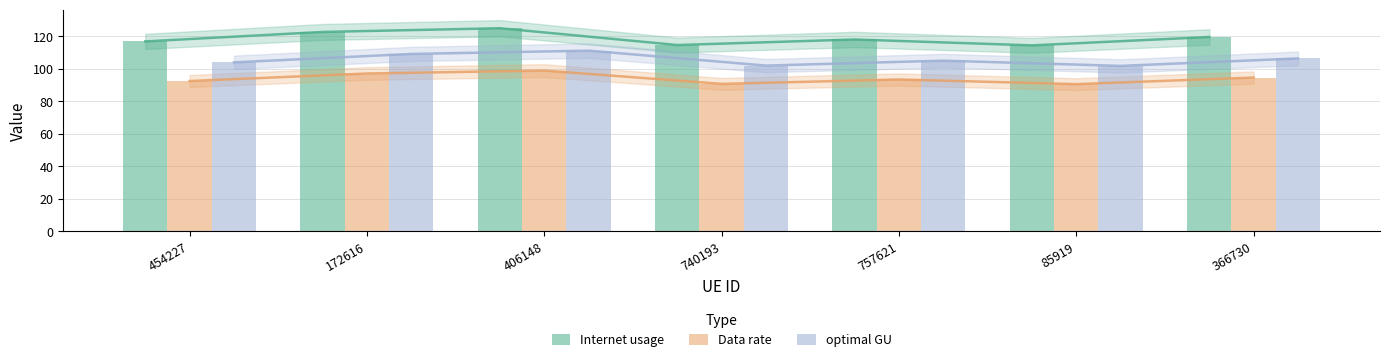

The Data rate series shows 27.1 at 406148. True or false?

False